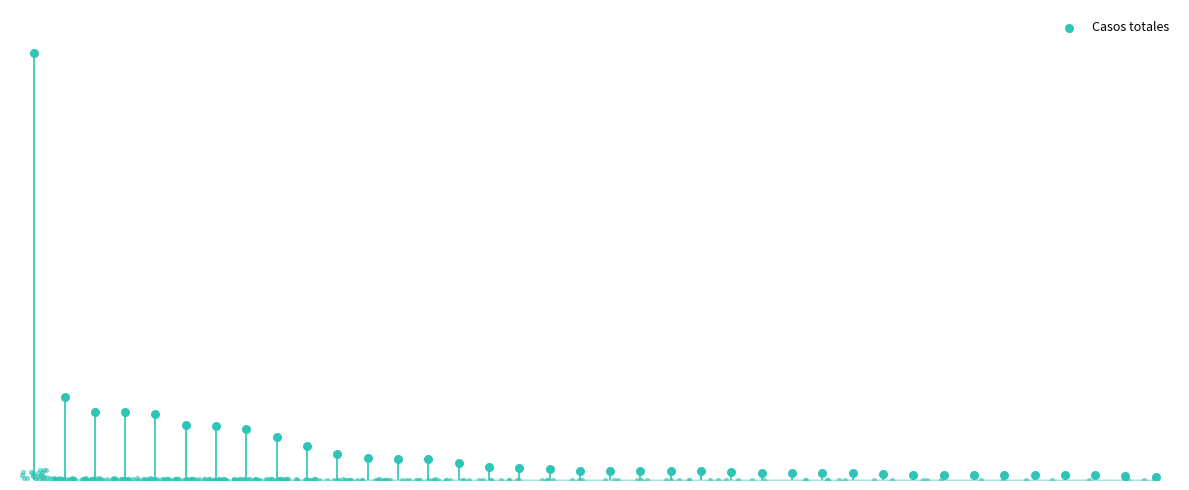

Which has a higher value, 17 or 7?

7